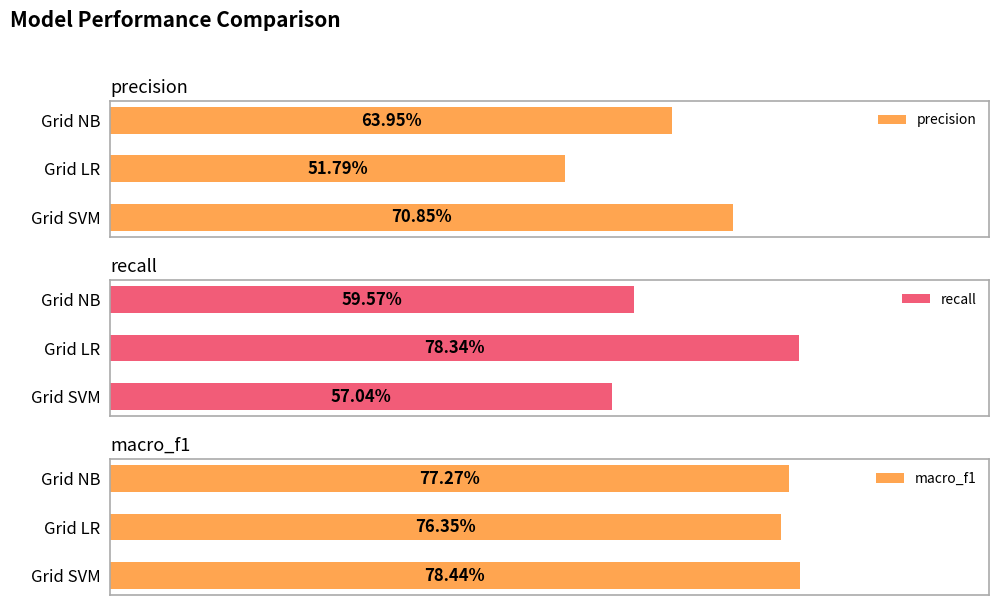

How many data points does each series have?

3